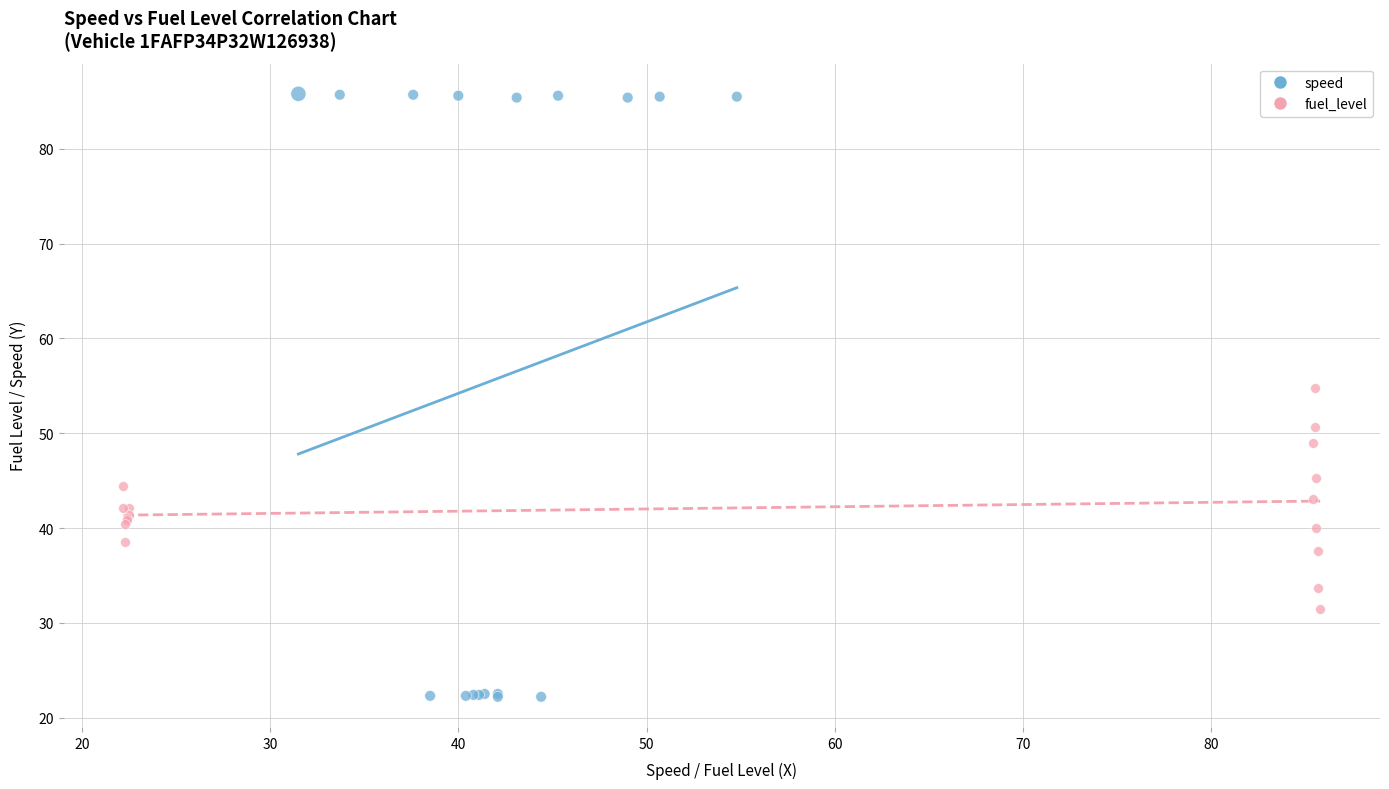

Which series contains the highest Y value?

speed